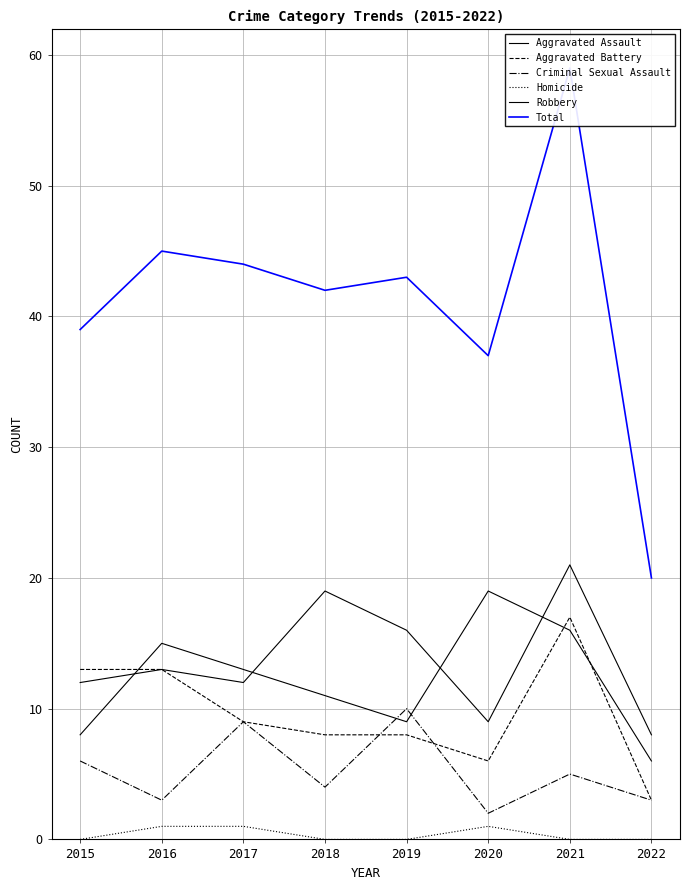

Between which two adjacent categories do Robbery and Criminal Sexual Assault first intersect?

2018 and 2019